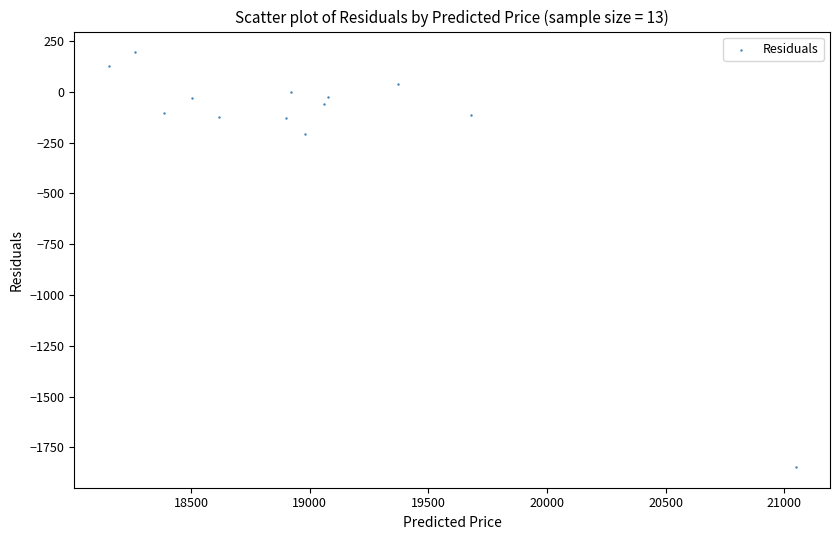

What Y value in the scatter plot is closest to -826?

-208.9